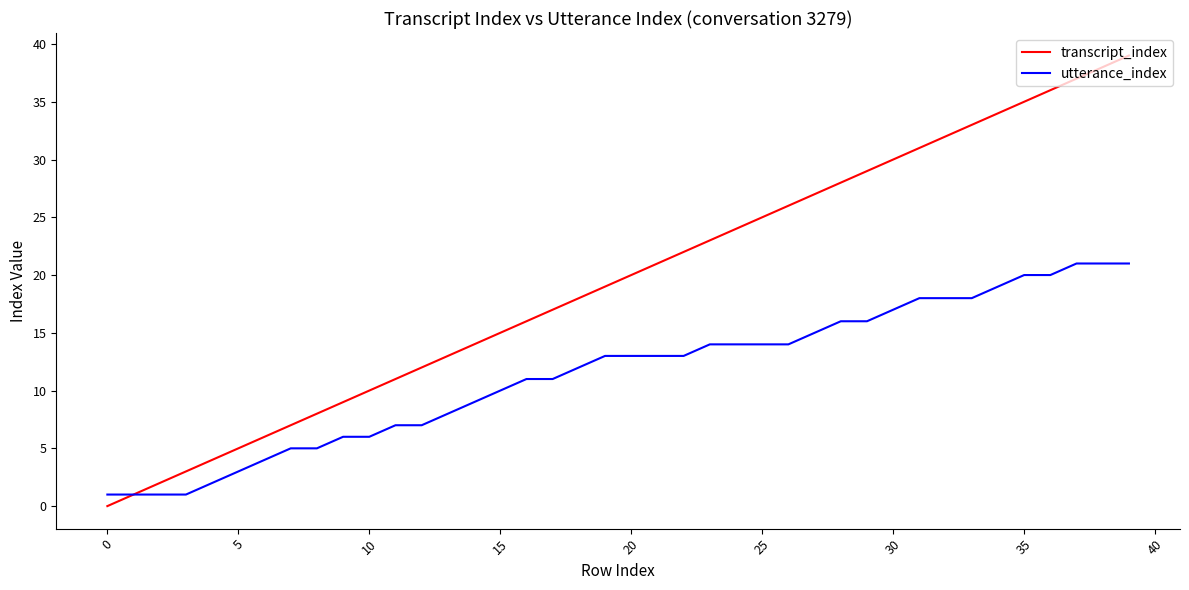

True or false: transcript_index has more than 0 points higher than both neighbors.

False